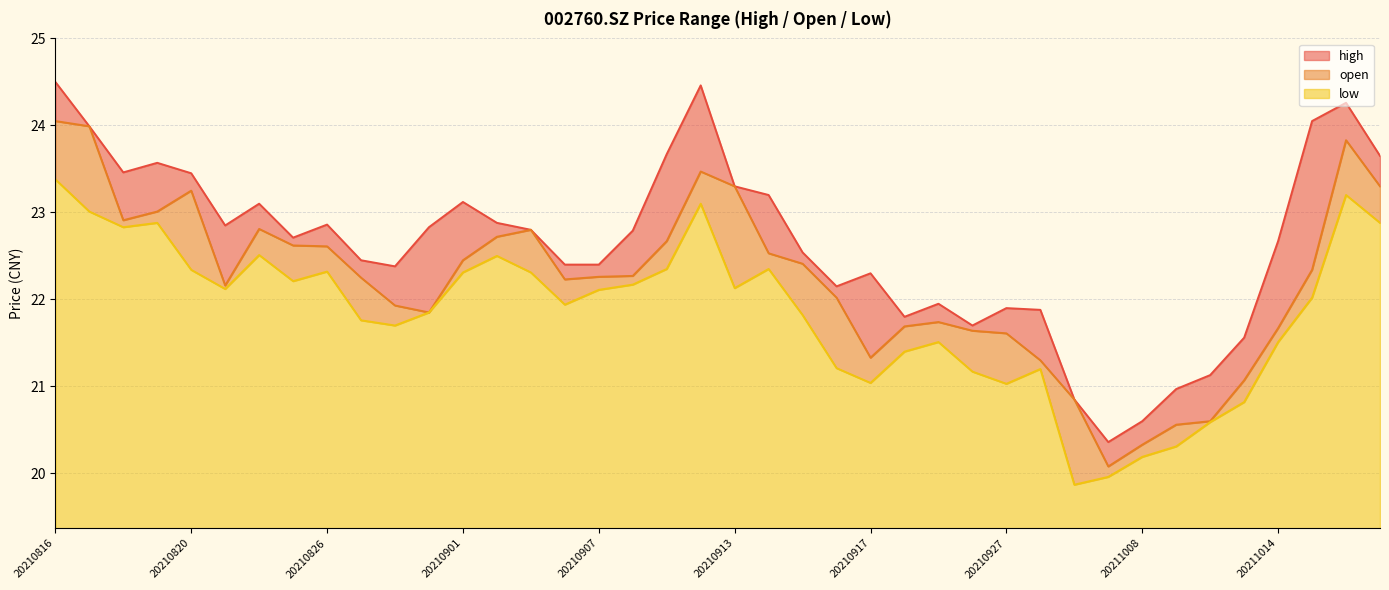

List the series in order of their overall mean, lowest first.

low, open, high